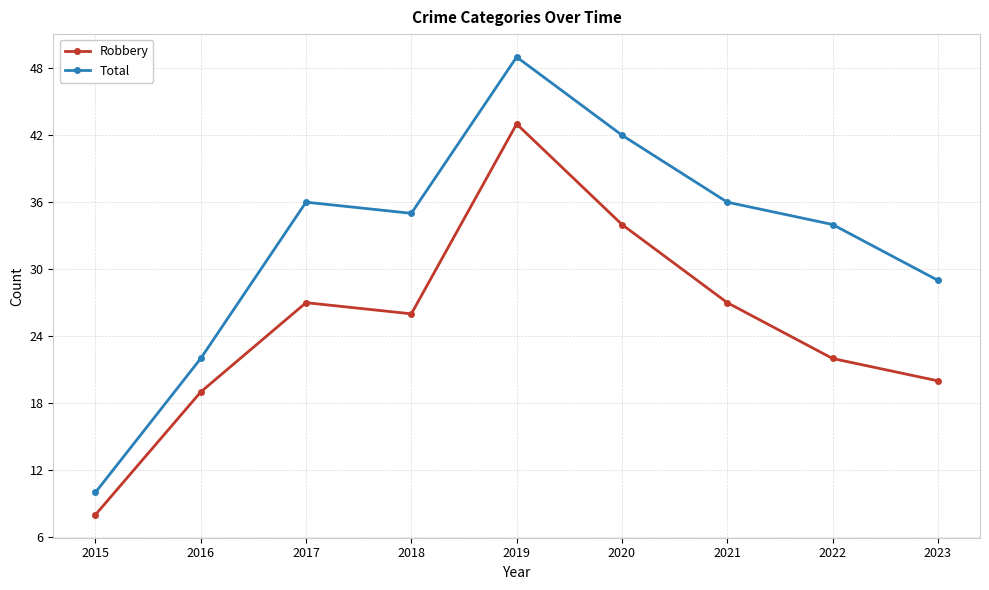

Is it true that Total equals 45 at 2023?

False